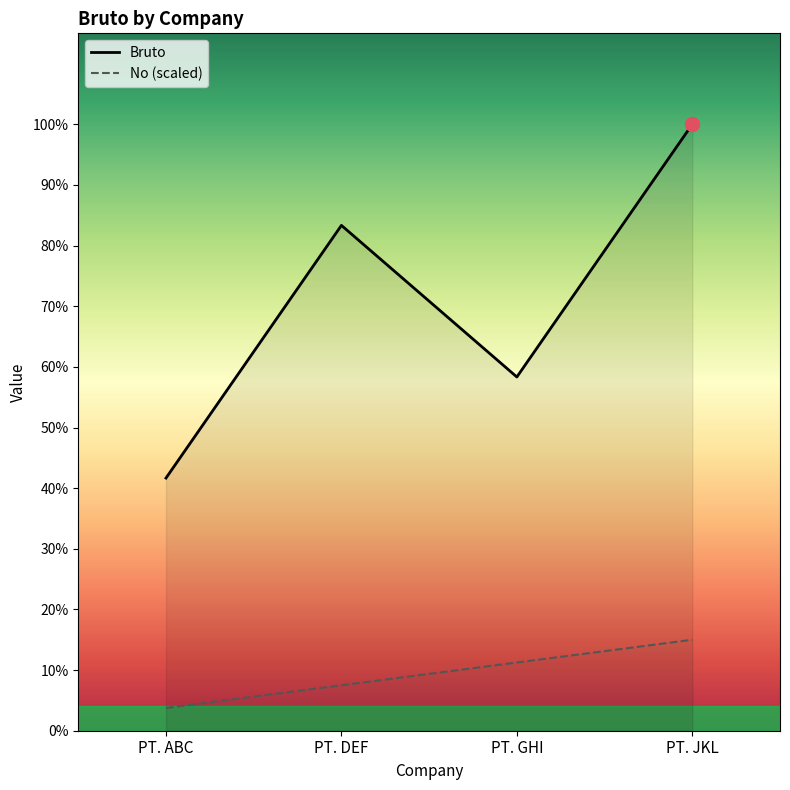

What is the spread (max minus min) of values at PT. ABC?

4550000